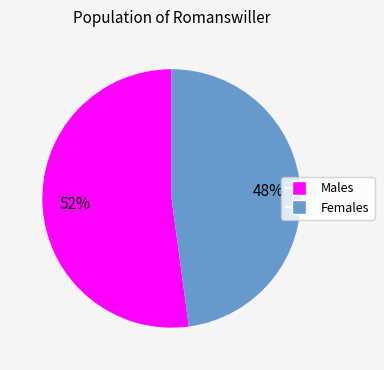

To the nearest percent, what is the average slice percentage?

50%